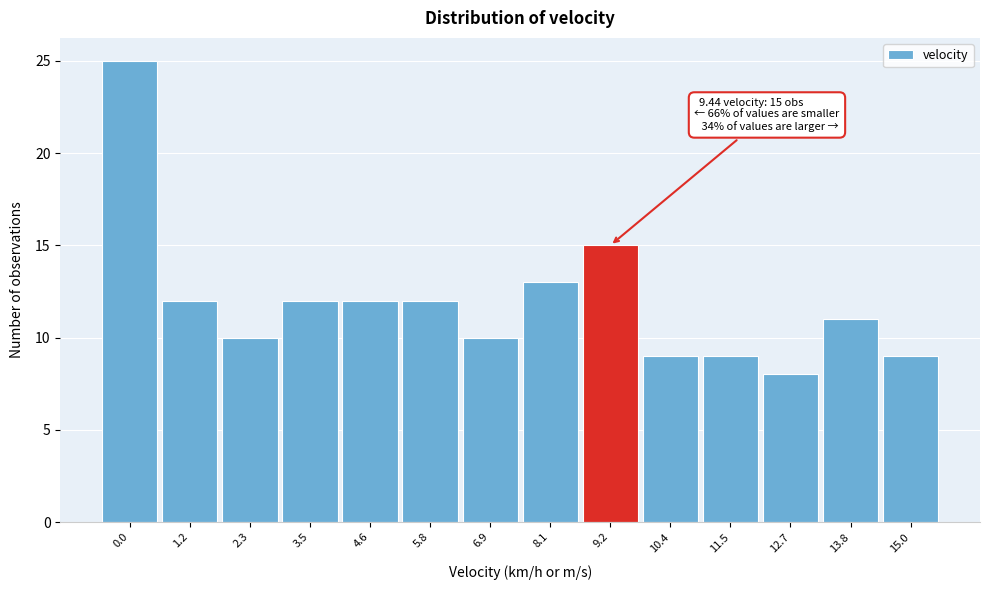

Reading left to right, list all the values displayed in this chart.

0.0=25	1.2=12	2.3=10	3.5=12	4.6=12	5.8=12	6.9=10	8.1=13	9.2=15	10.4=9	11.5=9	12.7=8	13.8=11	15.0=9